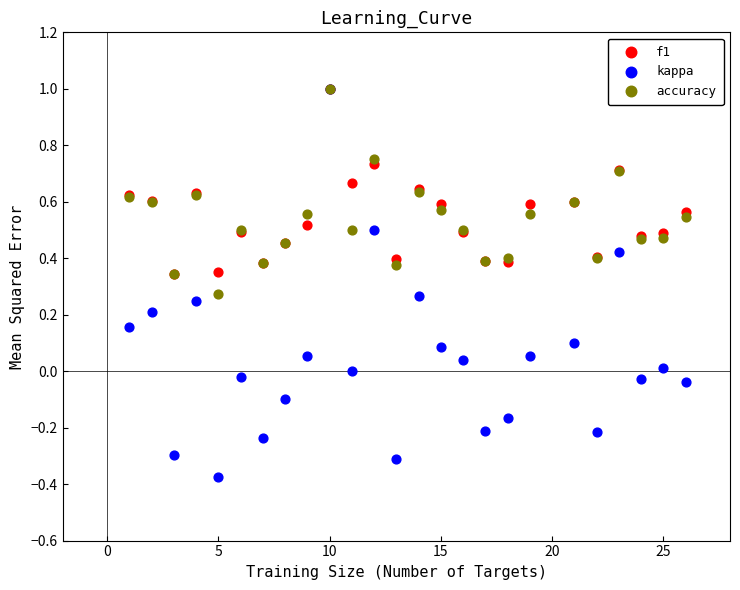

Which series has the largest Y range (max minus min)?

kappa